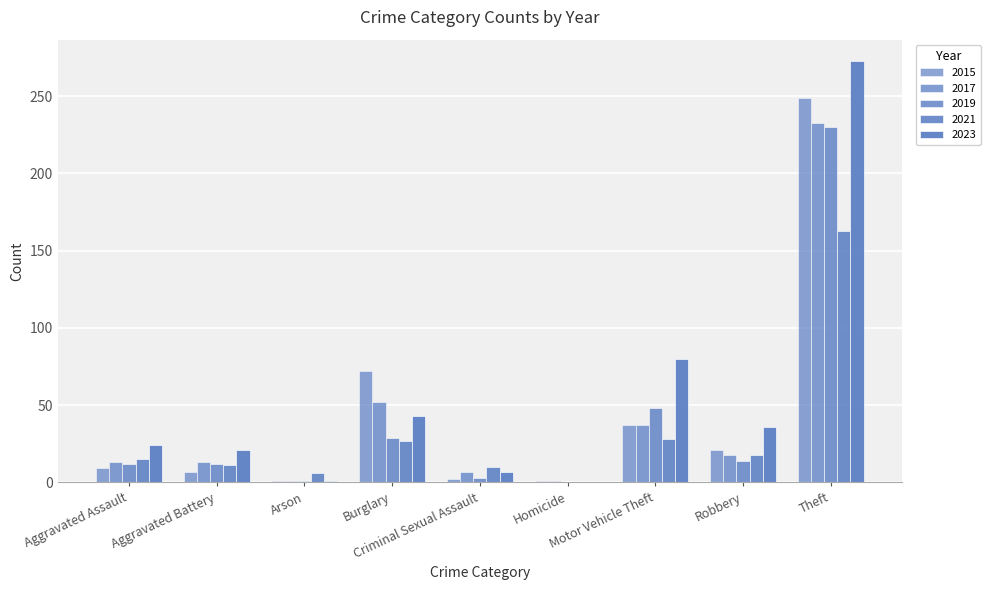

What is the label of the 8th bar from the left?

Robbery